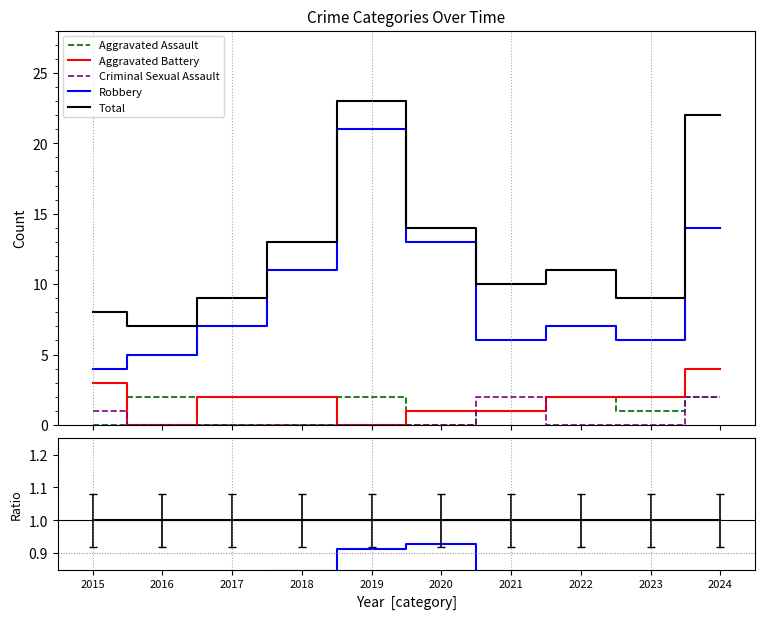

Which series has the largest range (max minus min)?

Robbery